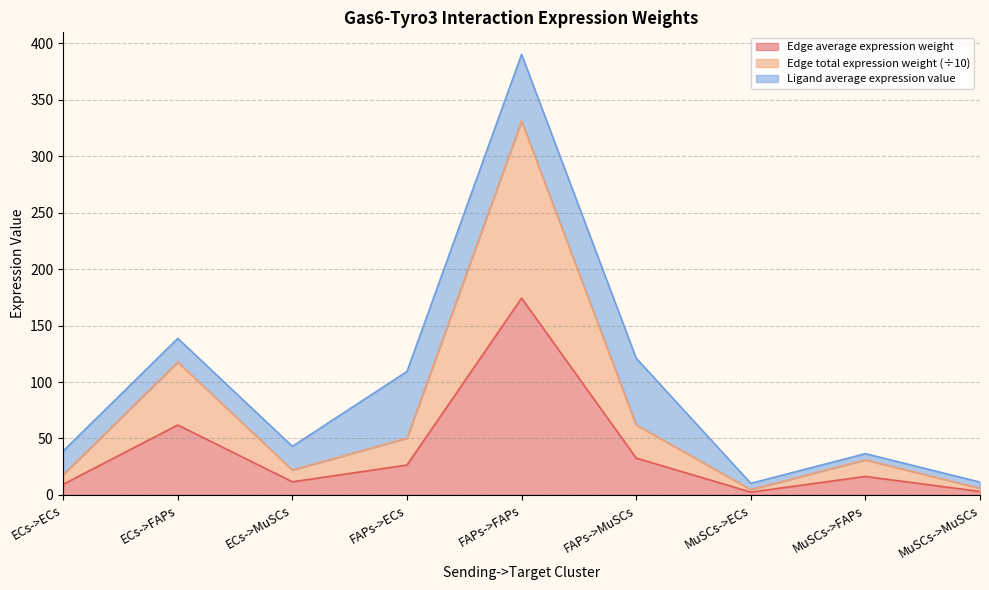

What is the value of the Edge total expression weight point at the 8th from the left?

31.0